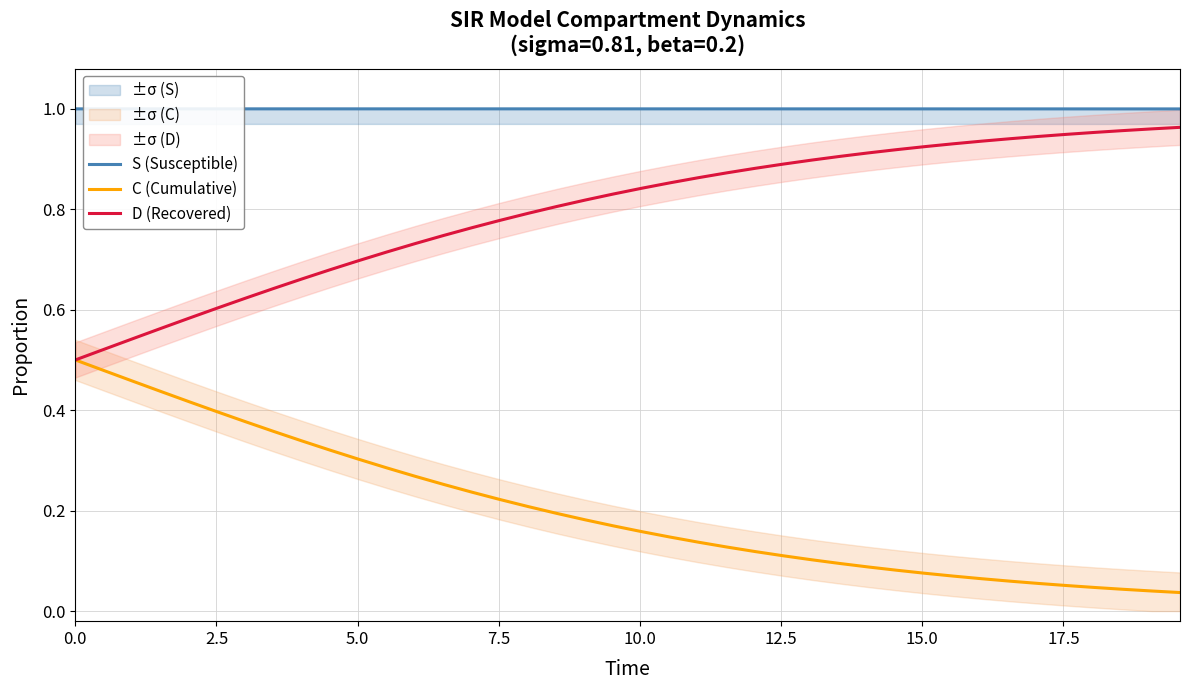

What is the value of the S (Susceptible) point at the 21st from the left?

1.0